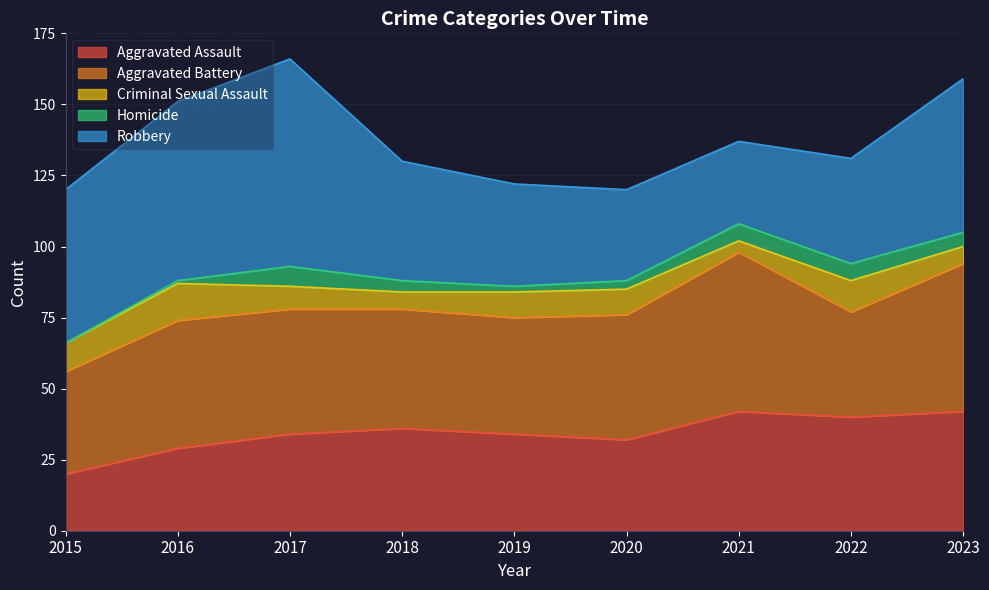

Which series has the largest total across all categories?

Robbery